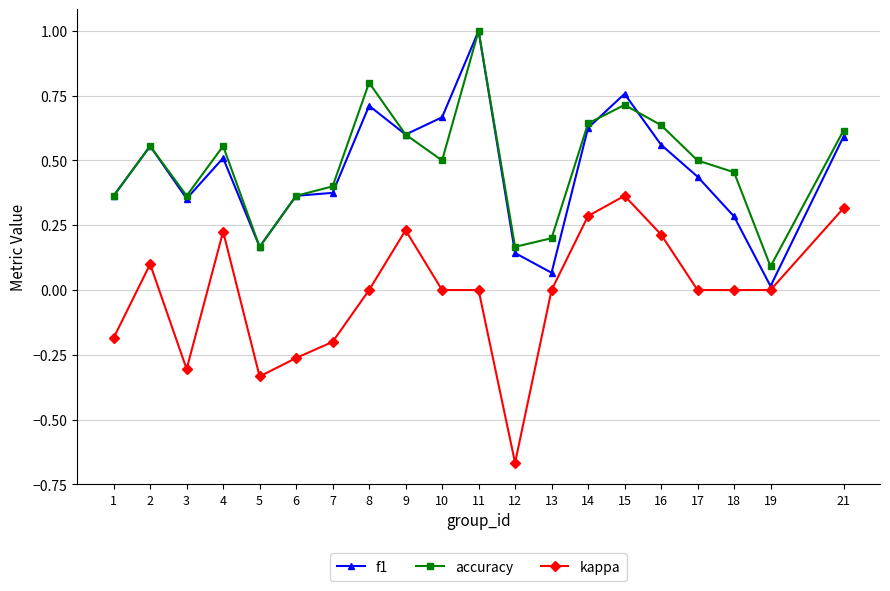

Between 8 and 12, which series saw the biggest shift?

kappa